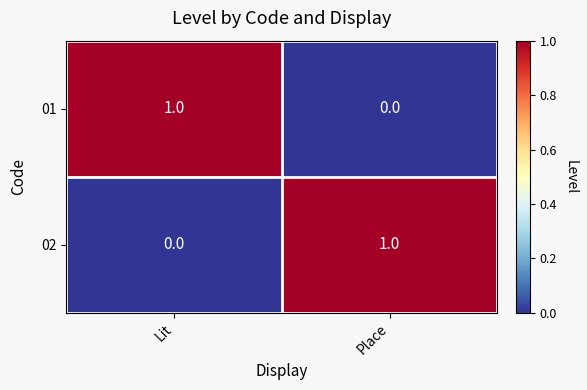

The 02 series shows -1 at Lit. True or false?

False